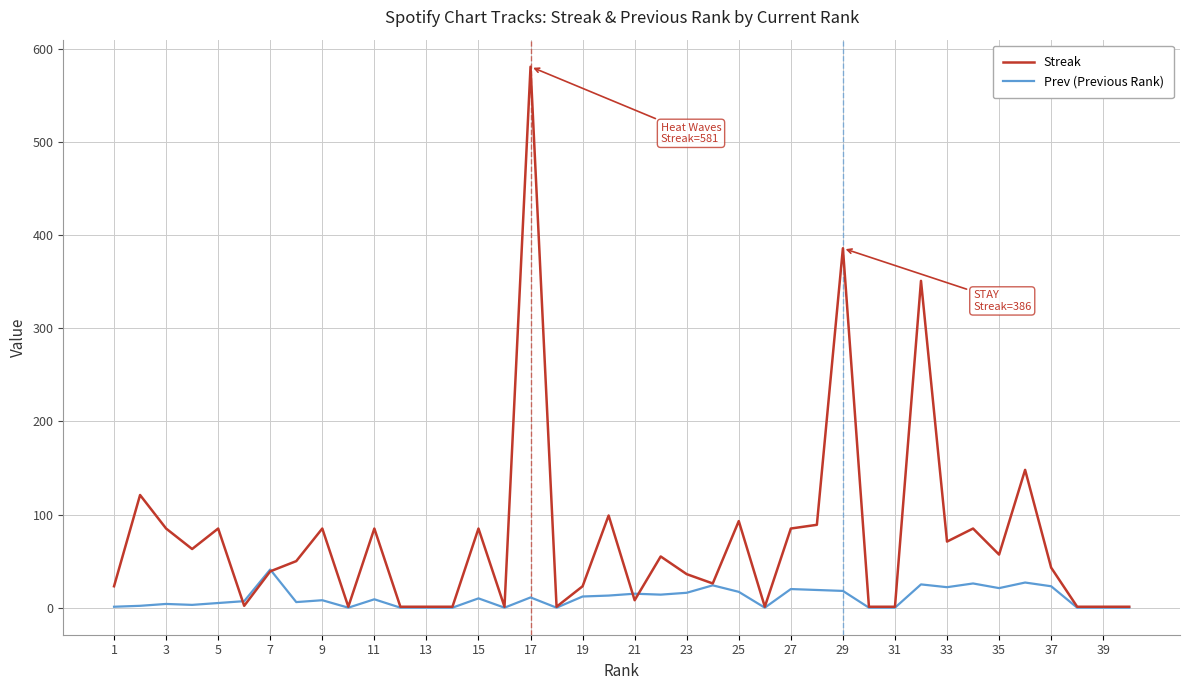

Which series has the largest range (max minus min)?

Streak